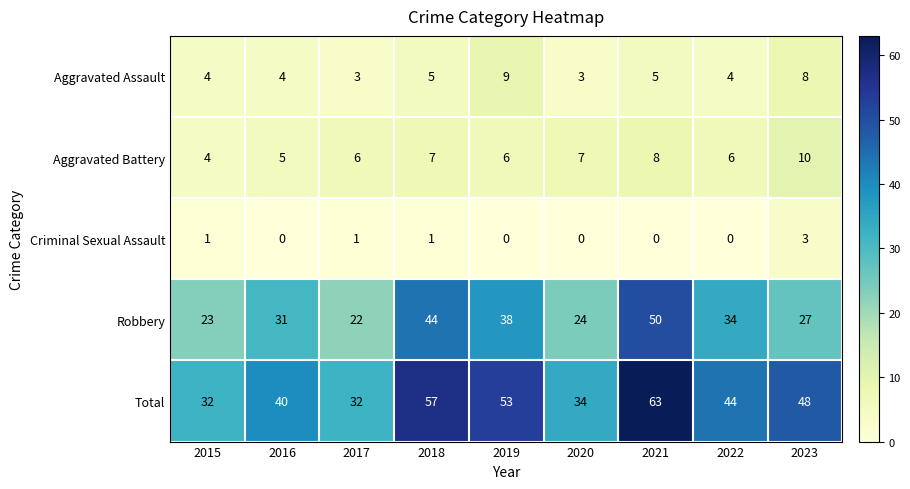

List the series in order of their peak value, highest first.

Total, Robbery, Aggravated Battery, Aggravated Assault, Criminal Sexual Assault